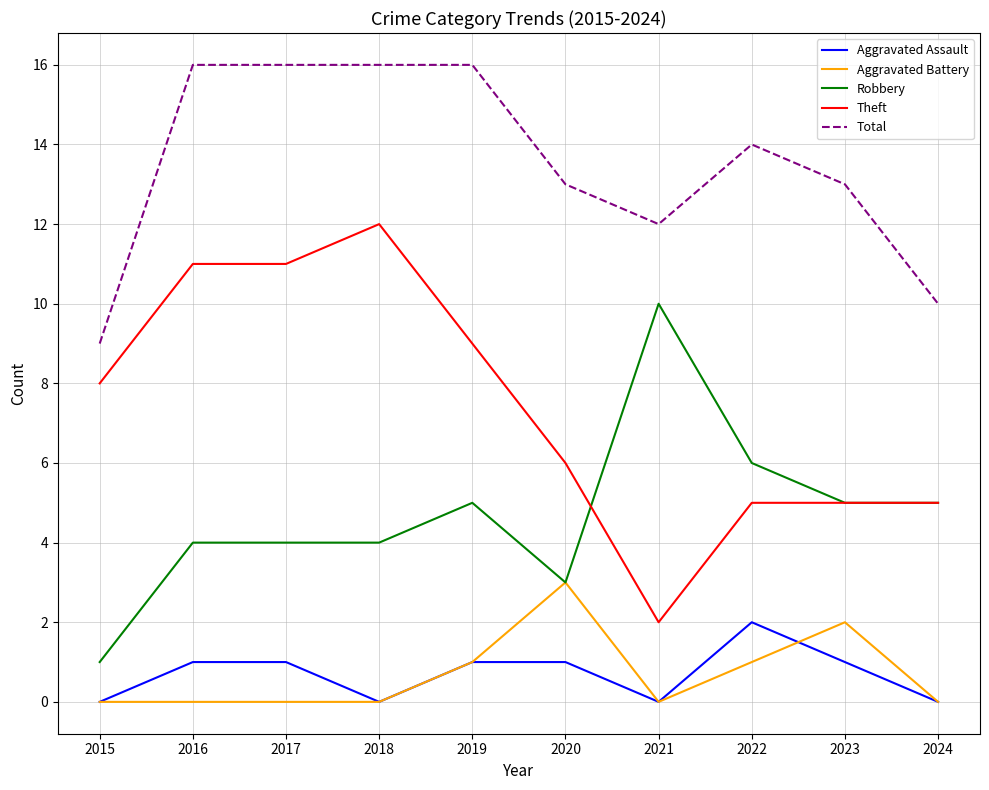

Read the Total value at 2024.

10